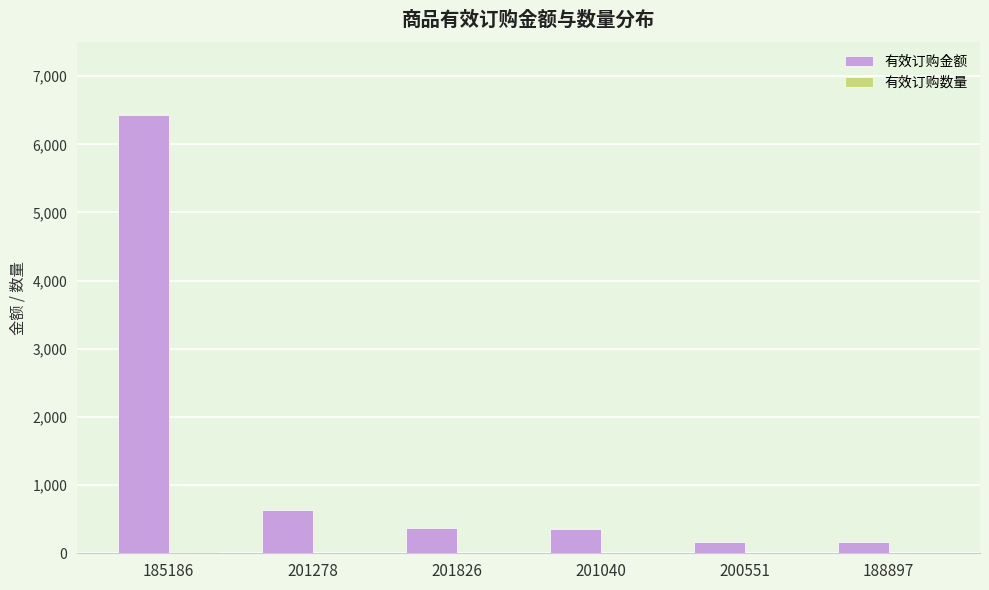

The value of 有效订购金额 at 185186 is 6431. True or false?

True